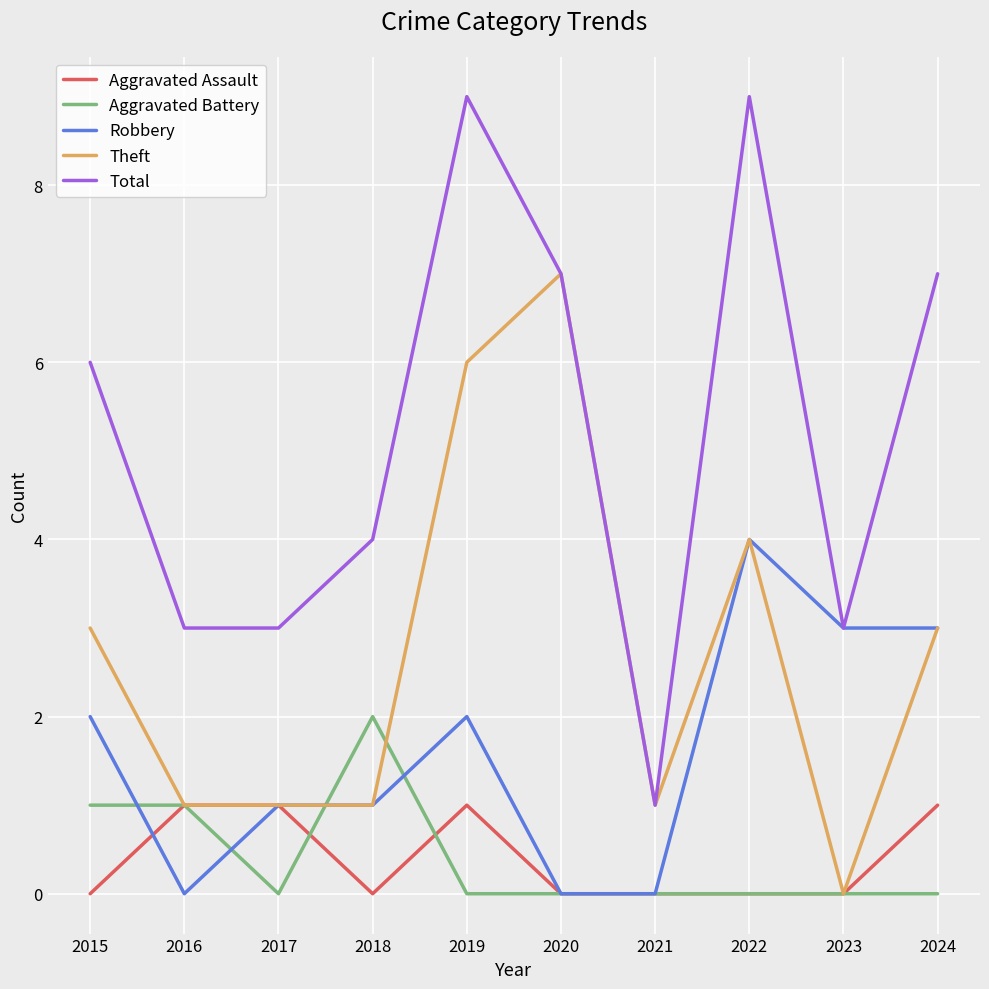

Reading left to right, what are all the values shown in this chart?

Aggravated Assault: 0	1	1	0	1	0	0	0	0	1
Aggravated Battery: 1	1	0	2	0	0	0	0	0	0
Robbery: 2	0	1	1	2	0	0	4	3	3
Theft: 3	1	1	1	6	7	1	4	0	3
Total: 6	3	3	4	9	7	1	9	3	7